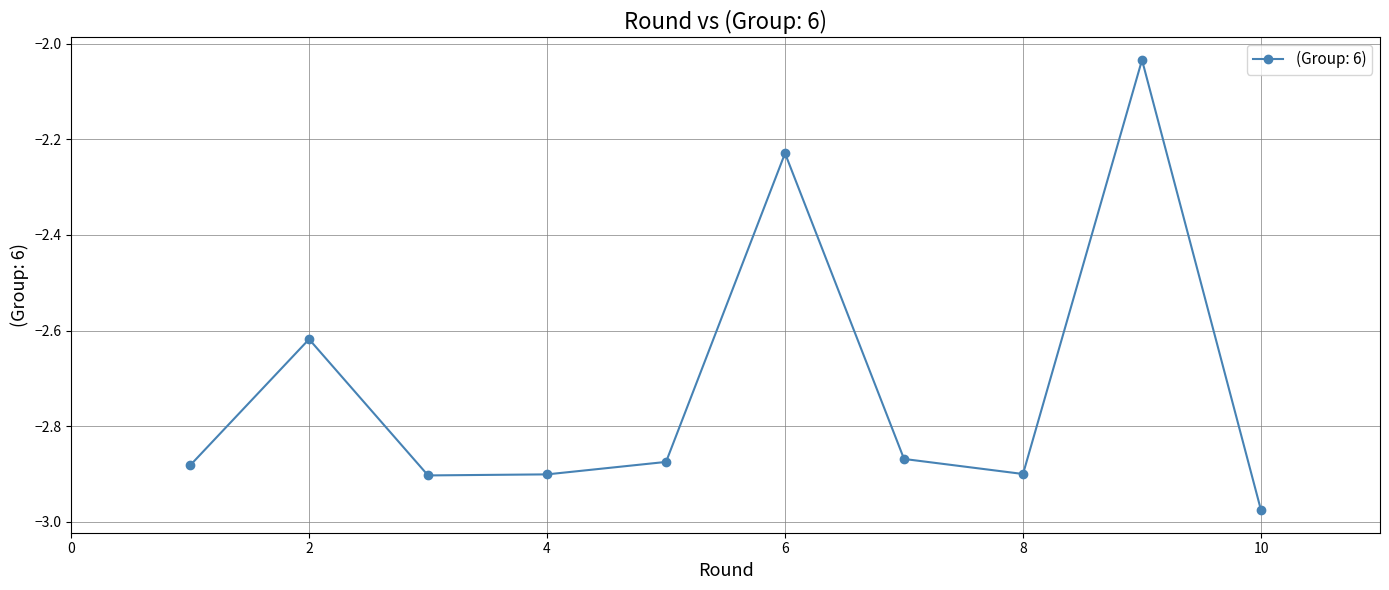

True or false: there are more than 0 points higher than both neighbors.

True